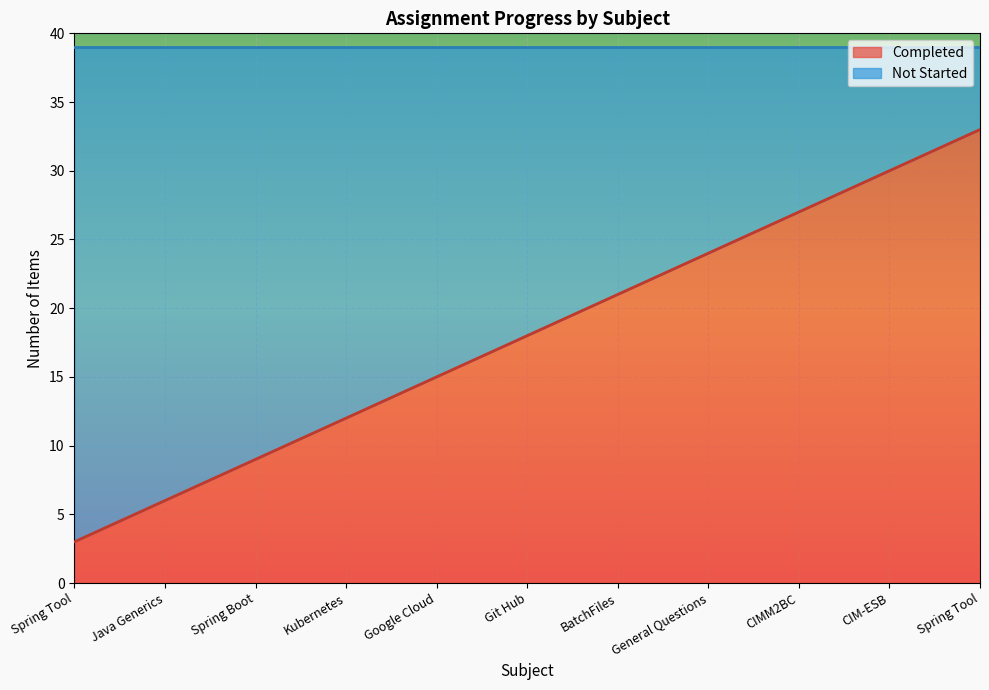

What are all the series names shown in the legend?

Completed, Not Started